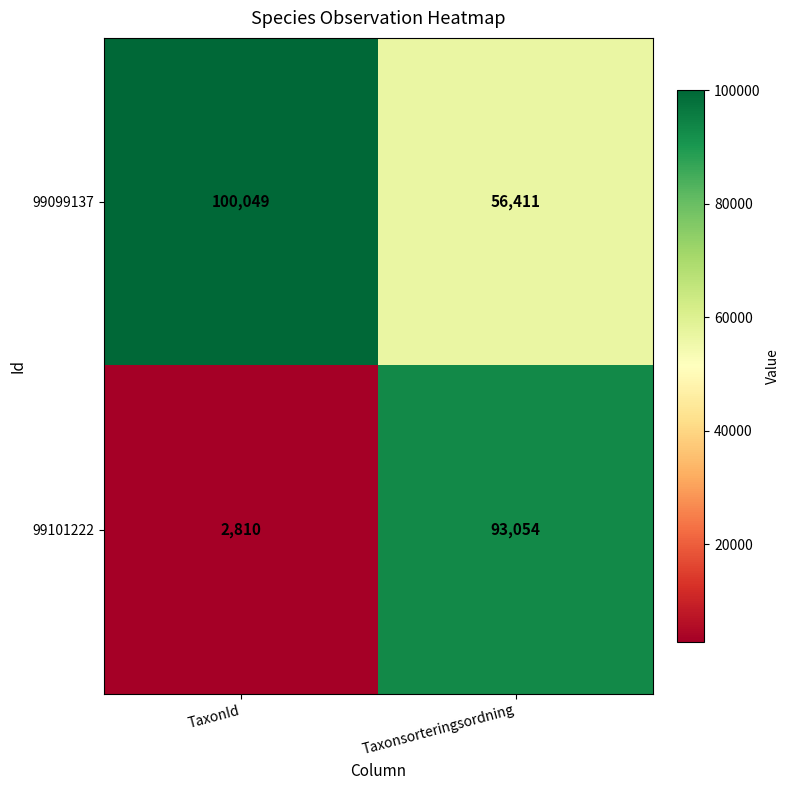

What is the smallest value displayed?

2810